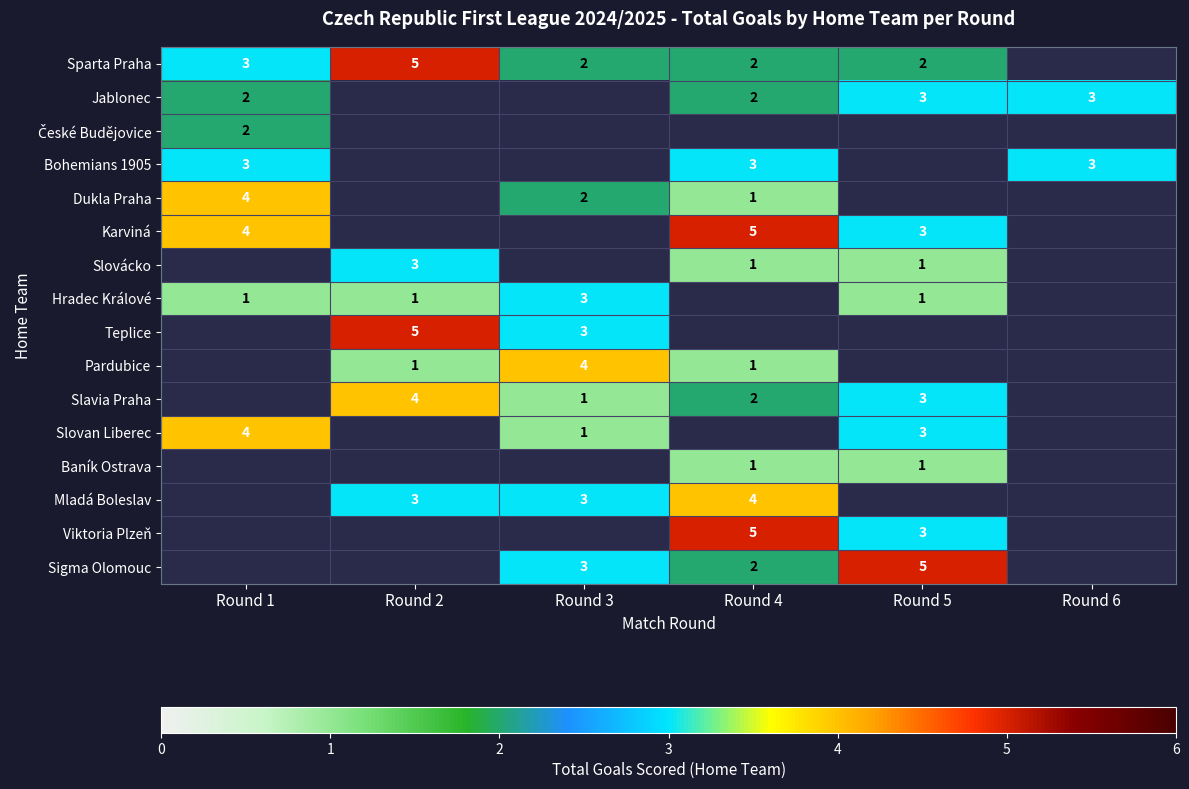

What is the smallest value displayed?

1.0